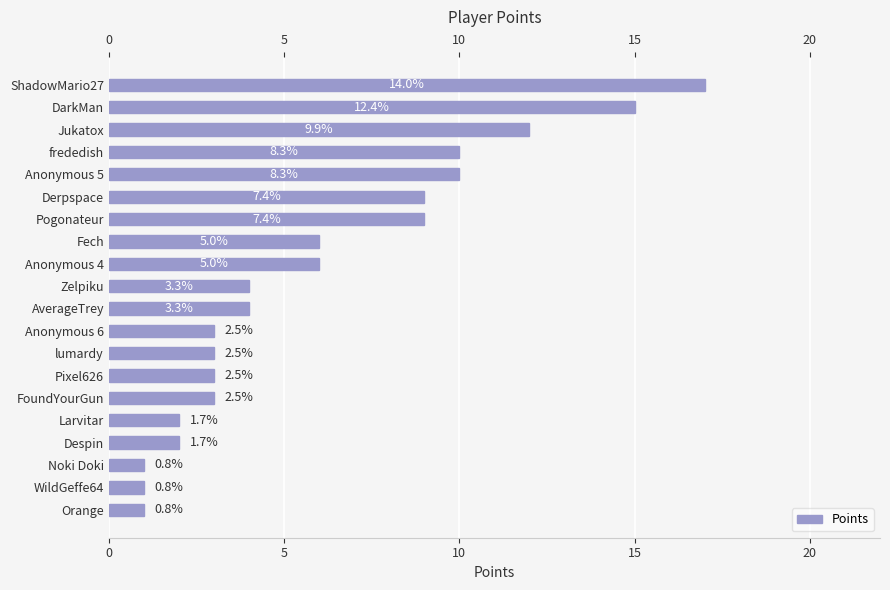

What is the sum of all values?

121